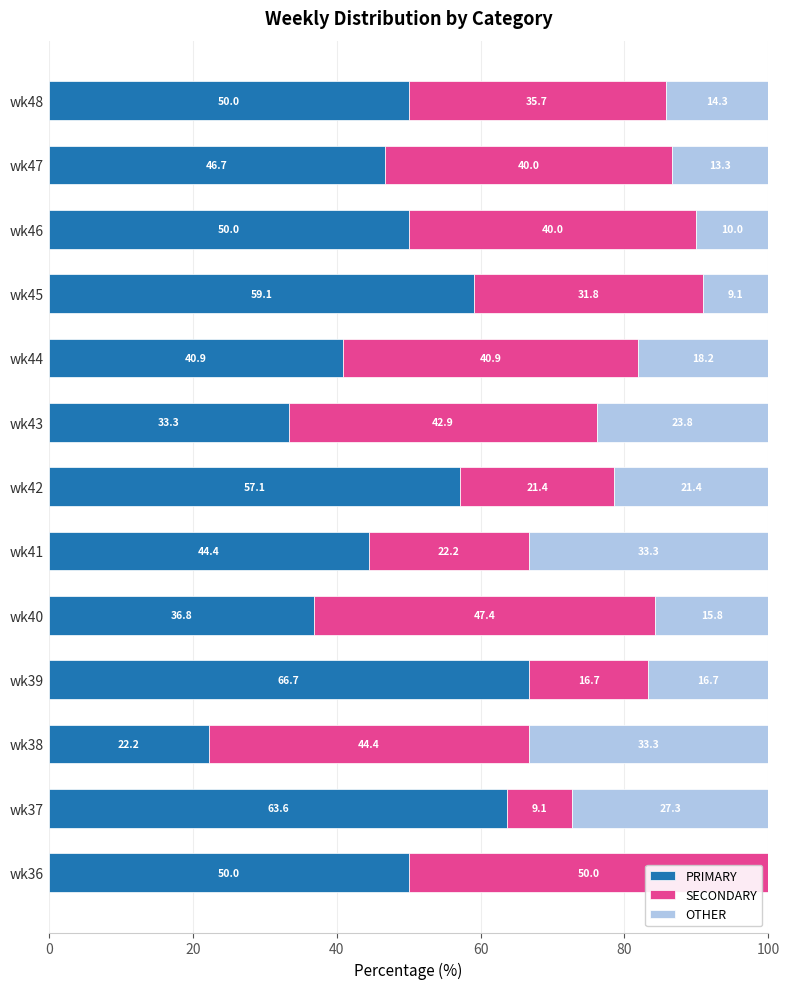

Is it true that PRIMARY equals 21.9 at wk44?

False